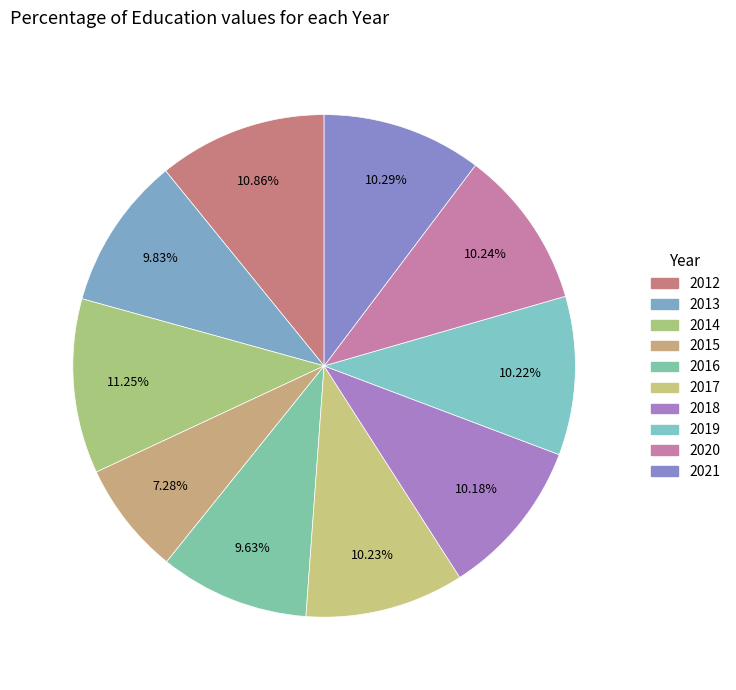

To the nearest percent, what is the difference between the 2015 and 2016 slice percentages?

2%